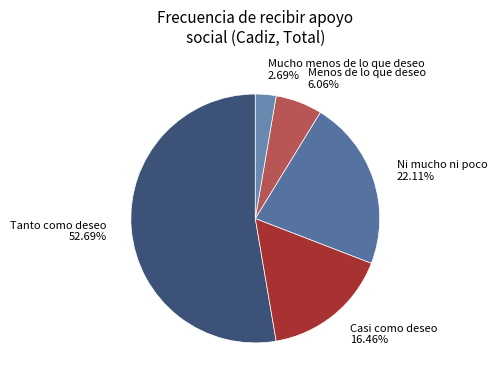

What percentage is the Ni mucho ni poco slice, to the nearest percent?

22%